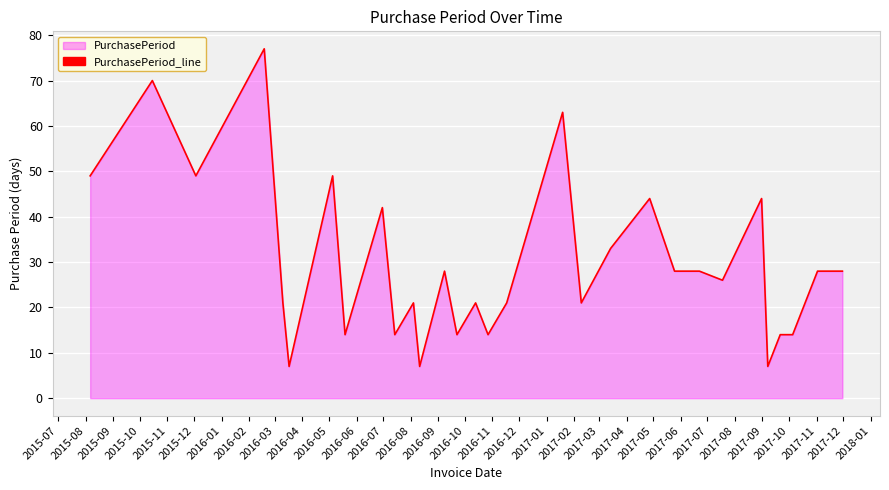

What is the difference between the maximum and minimum values?

70